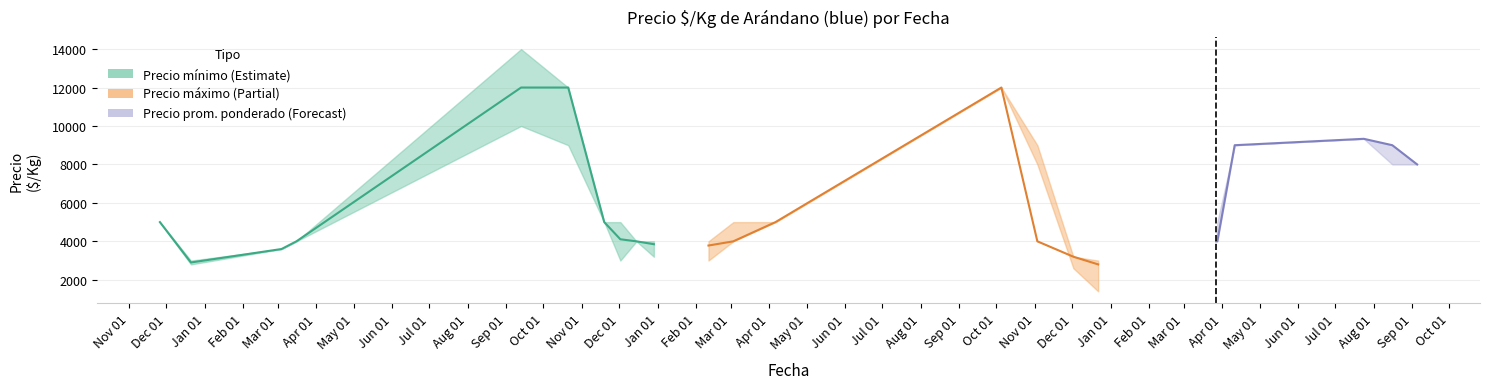

True or false: there are more than 1 points higher than both neighbors.

False